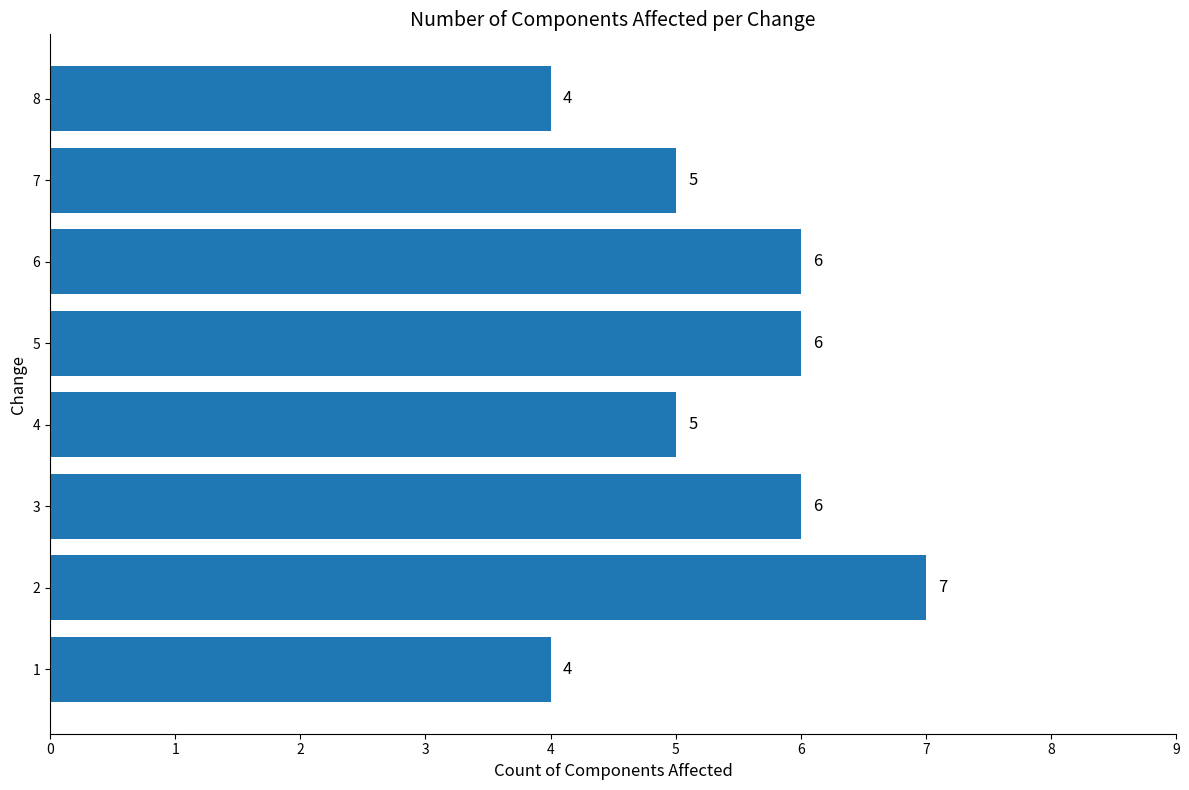

Reading top to bottom, transcribe all the data shown in this chart.

8=4	7=5	6=6	5=6	4=5	3=6	2=7	1=4